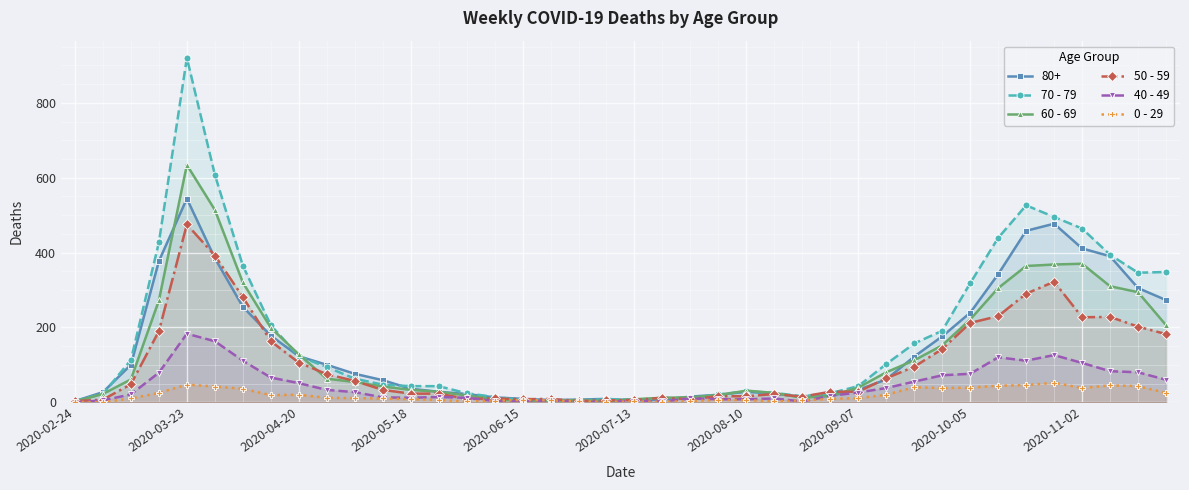

How many positive values does the 40 - 49 series have?

39